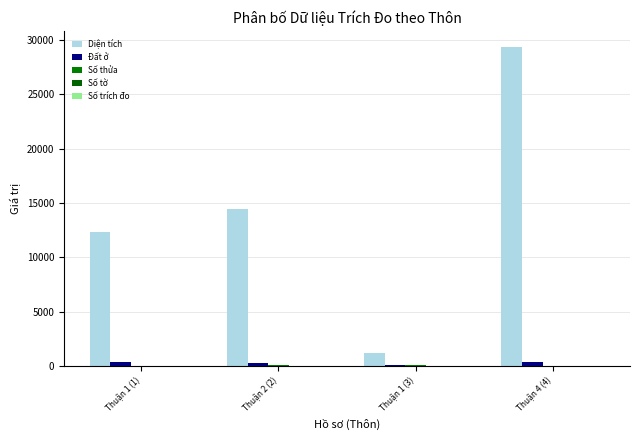

Count the Số tờ values in the range 2 to 10.

4